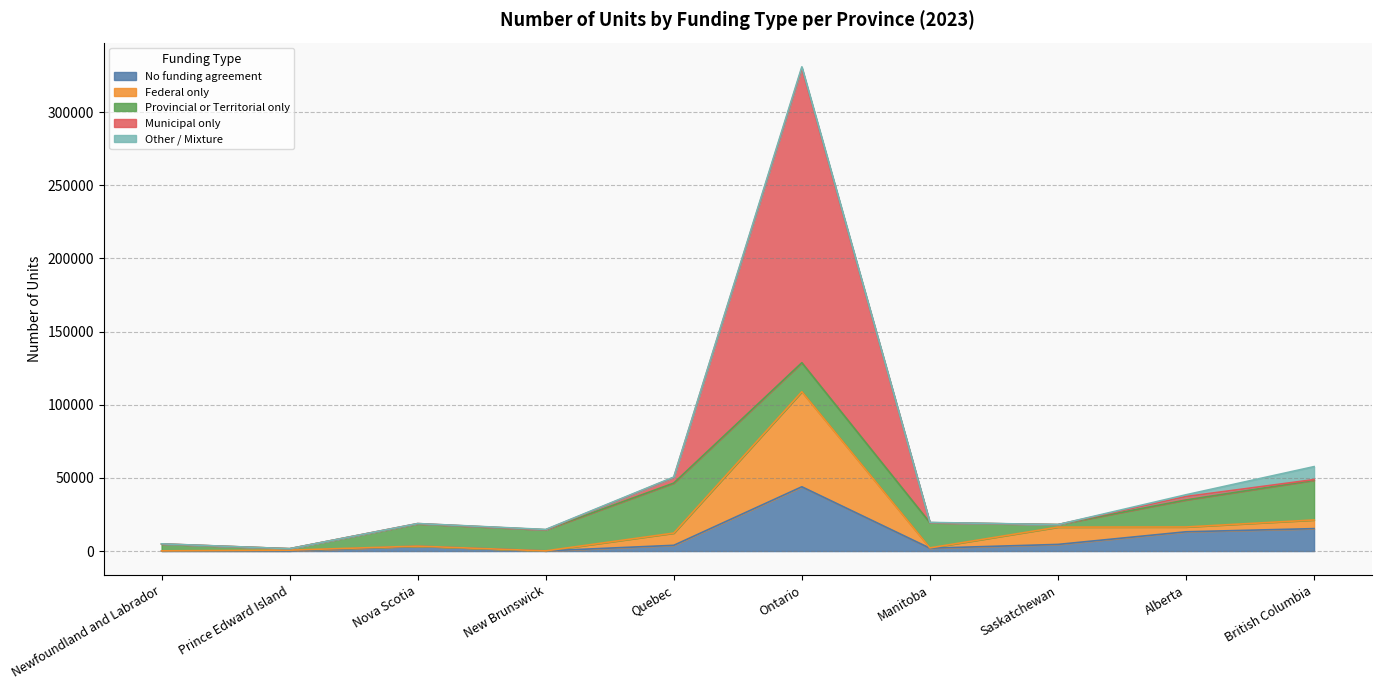

Which category has the highest value in the No funding agreement series?

Ontario